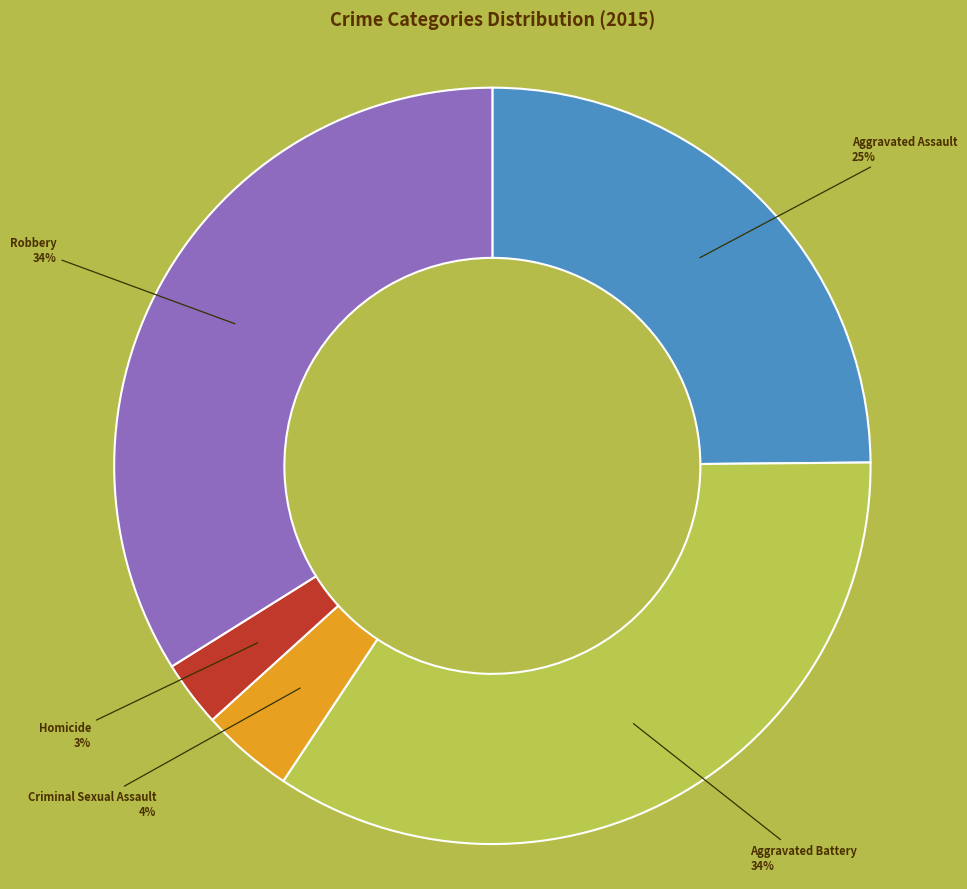

To the nearest percent, what is the combined percentage of Aggravated Battery and Aggravated Assault?

59%